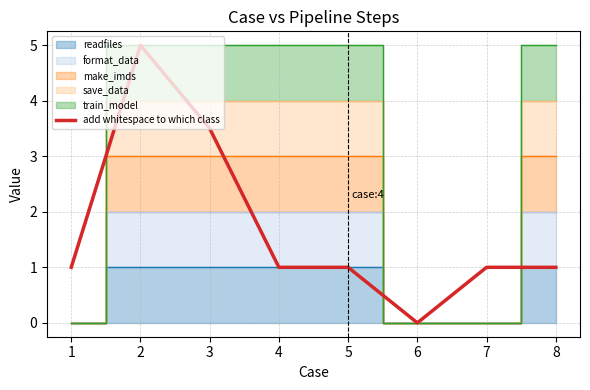

Reading right to left, what are all the values shown in this chart?

1.0	1.0	0.0	1.0	1.0	3.5	5.0	1.0